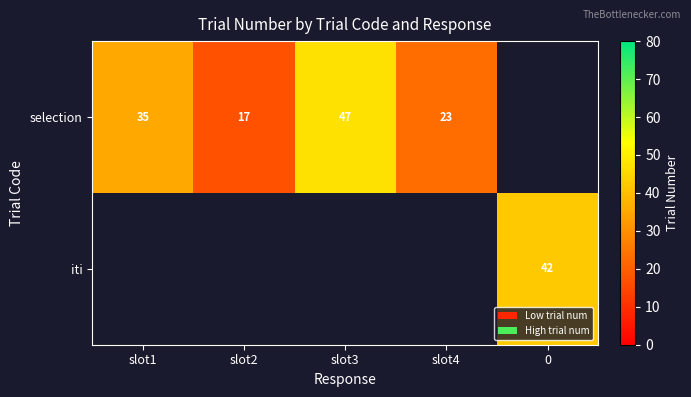

The value of iti at 0 is 56.3. True or false?

False